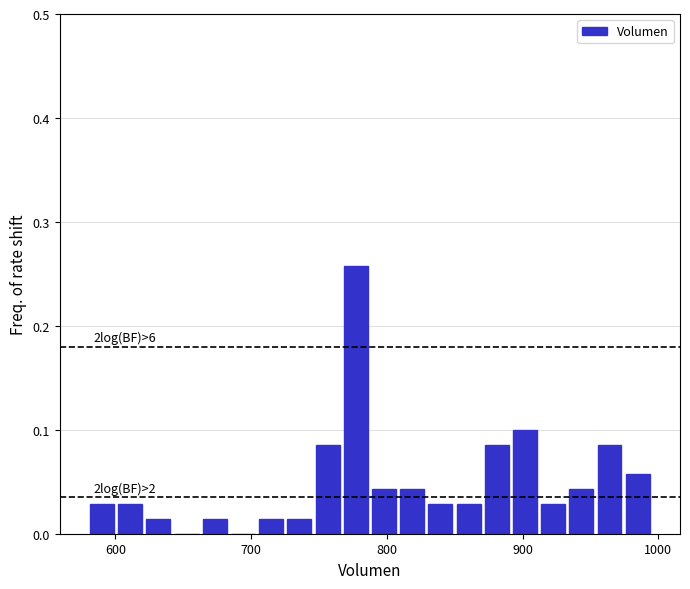

Around what value on the x-axis is the tallest bar? Give the approximate position of its centre, as read against the axis.

780